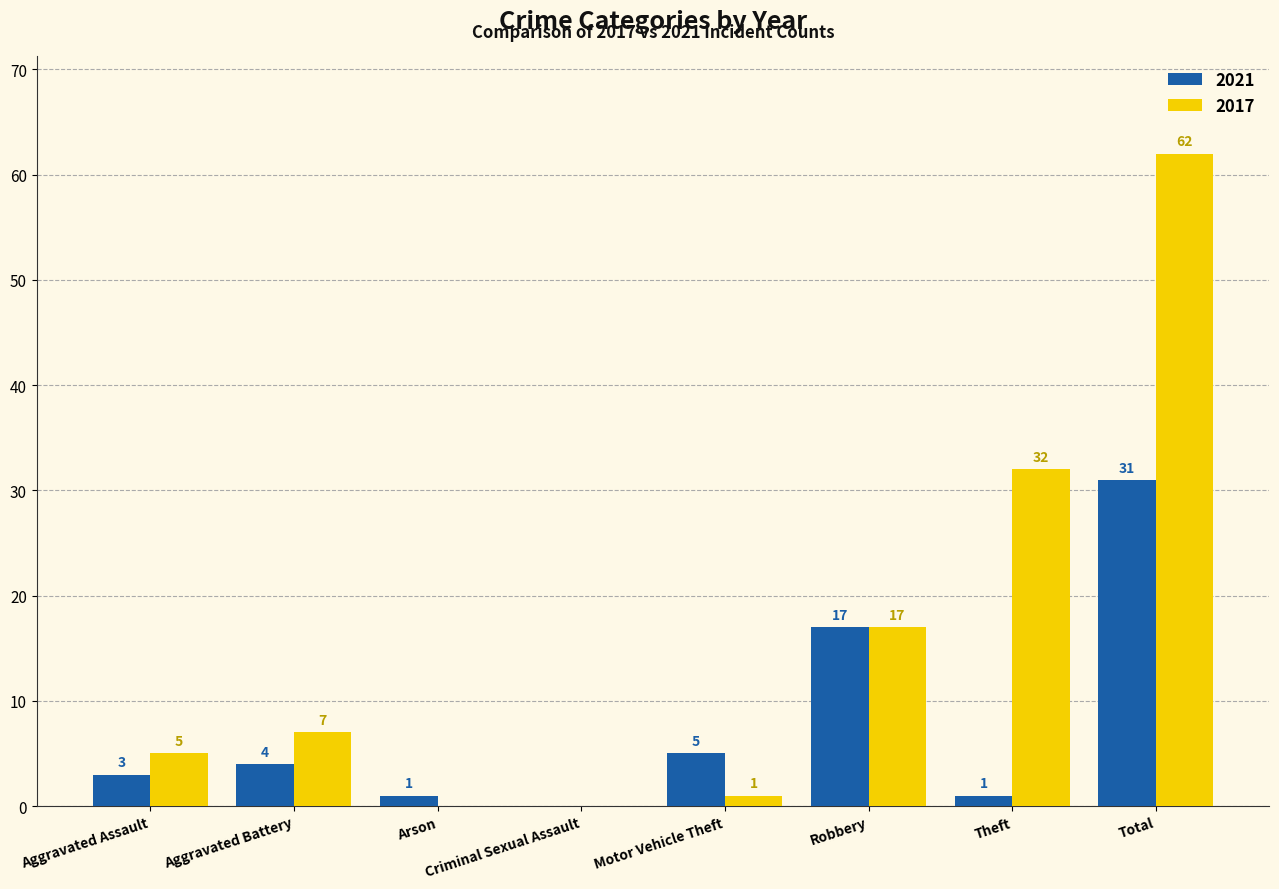

What is the total value across all series at Arson?

1